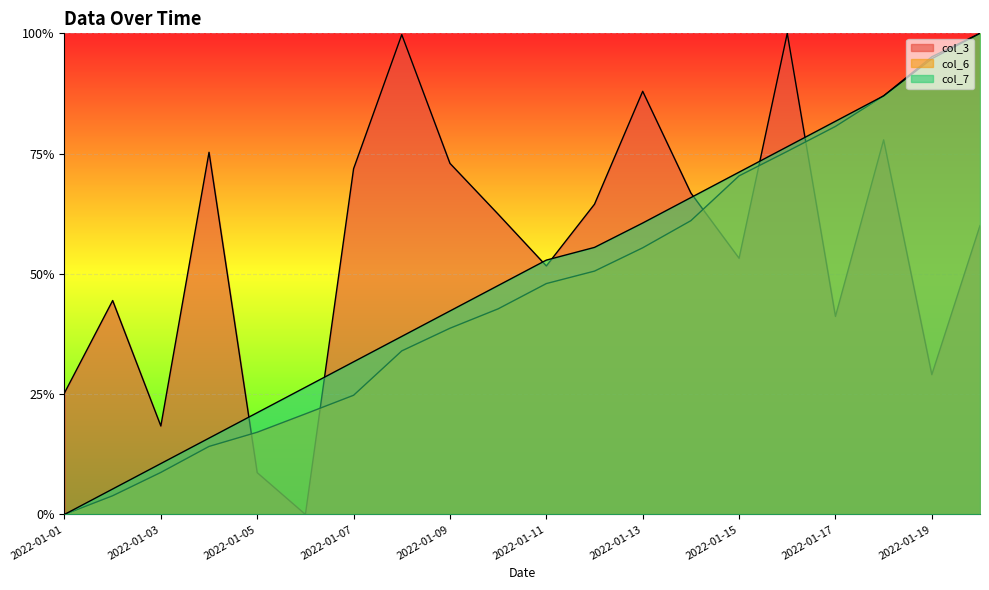

Rank the series by their maximum value, from highest to lowest.

col_3, col_6, col_7